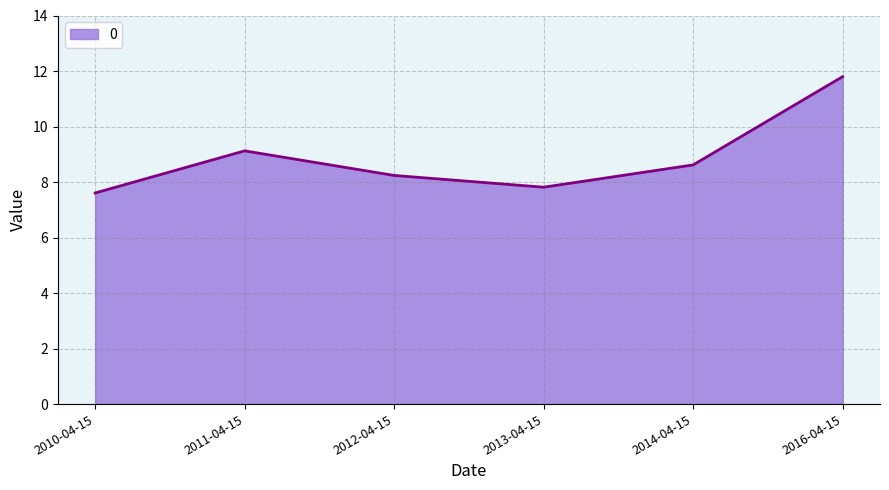

How many lines are shown in the chart?

1